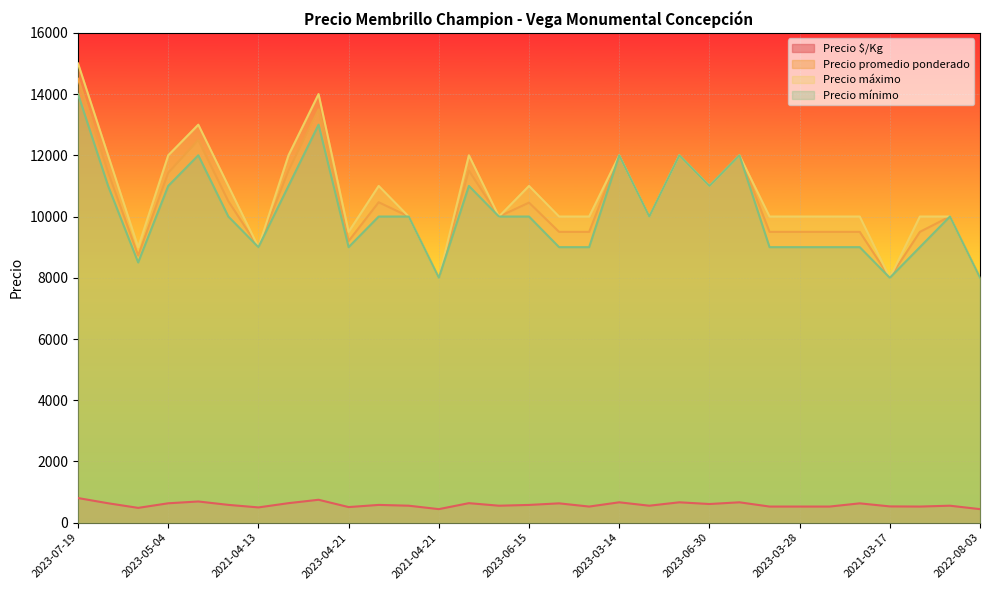

The Precio mínimo series shows 13236 at 2021-06-16. True or false?

False